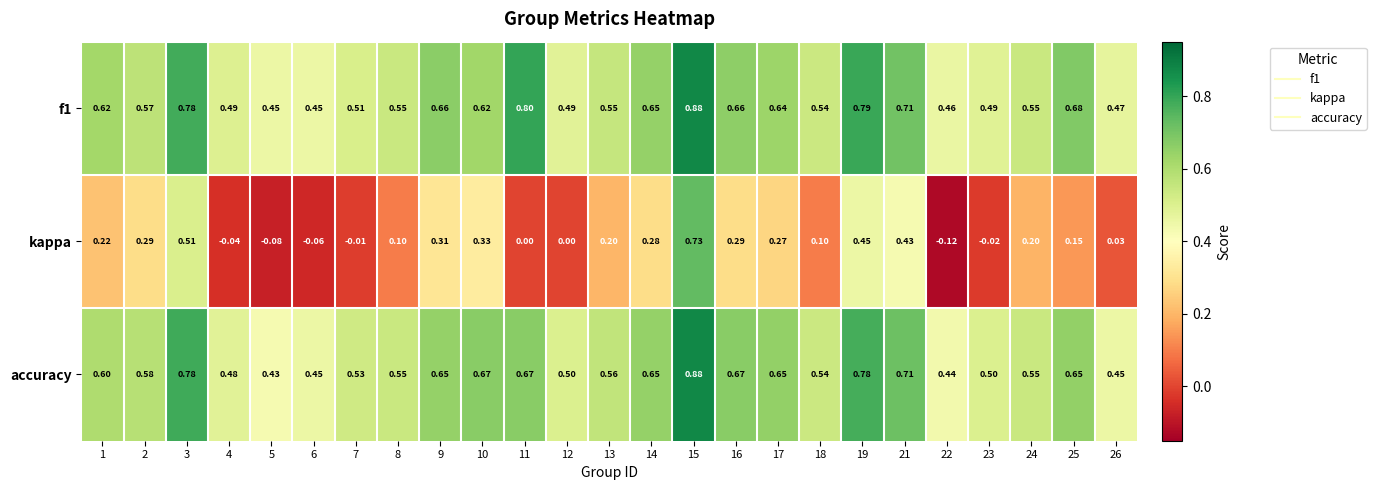

Is the value of f1 at 21 greater than the value of kappa at 3?

Yes